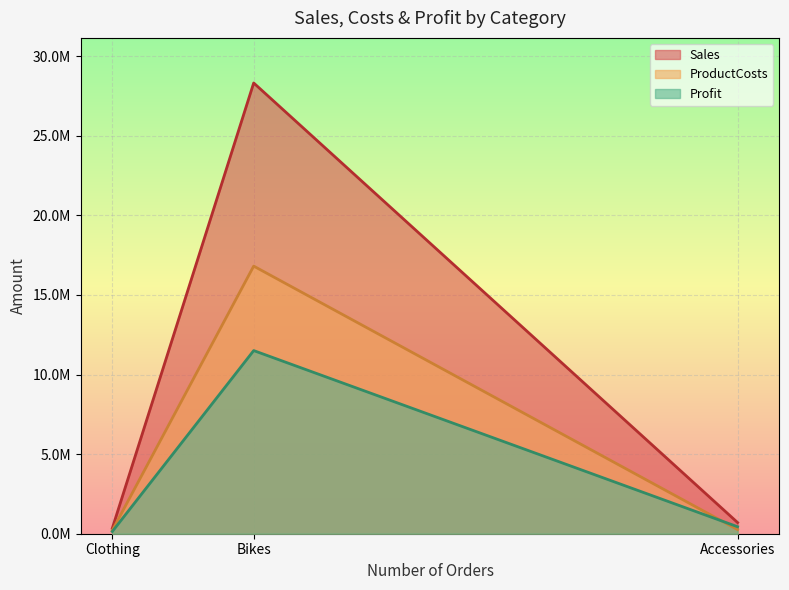

At which category is the sum across all series the highest?

Bikes